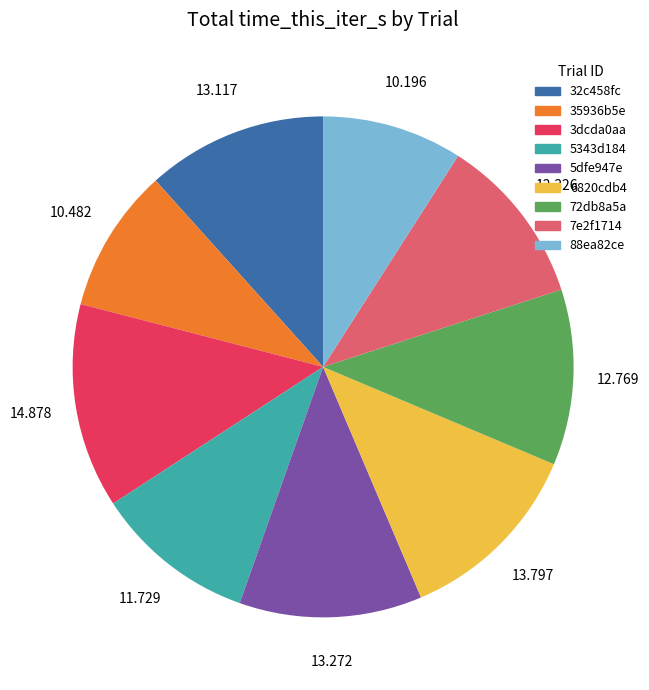

True or false: 3dcda0aa accounts for 22% of the total.

False